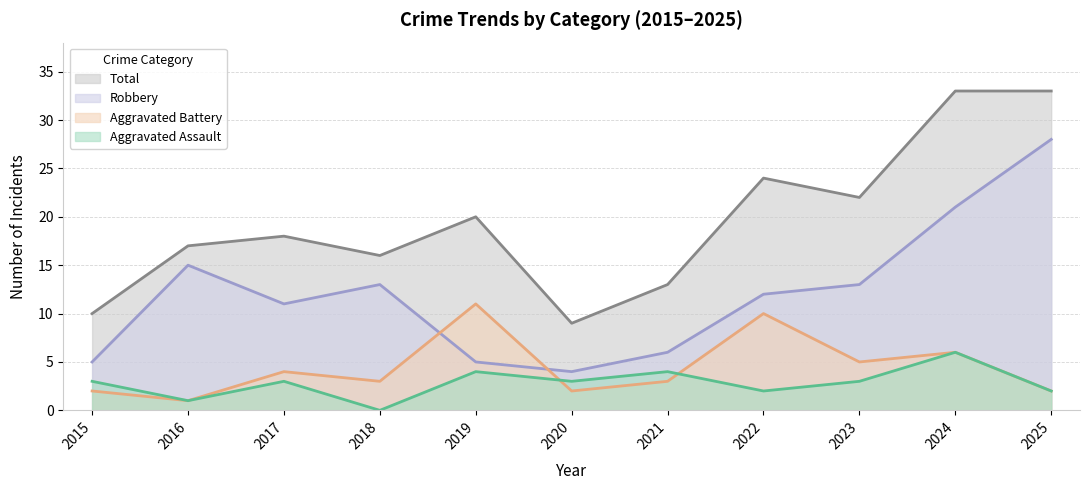

Is it true that Robbery equals 2 at 2020?

False